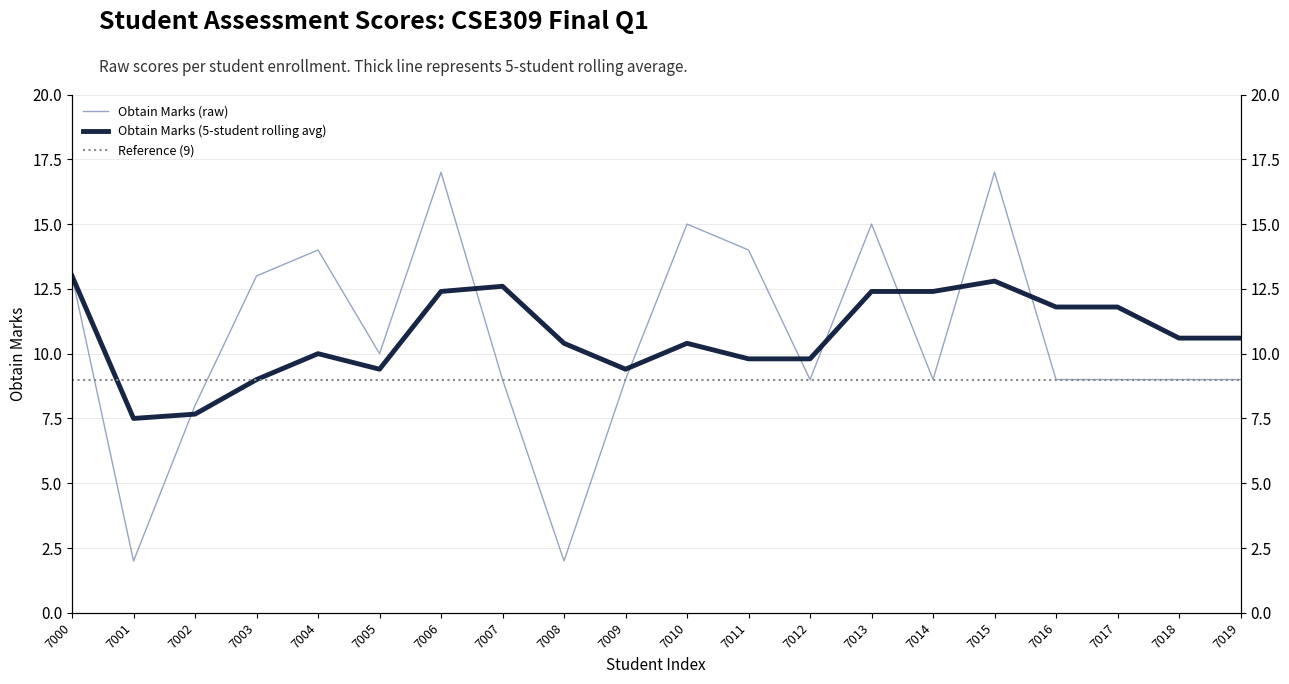

Rank the categories by value from lowest to highest.

7001, 7008, 7002, 7007, 7009, 7012, 7014, 7016, 7017, 7018, 7019, 7005, 7000, 7003, 7004, 7011, 7010, 7013, 7006, 7015